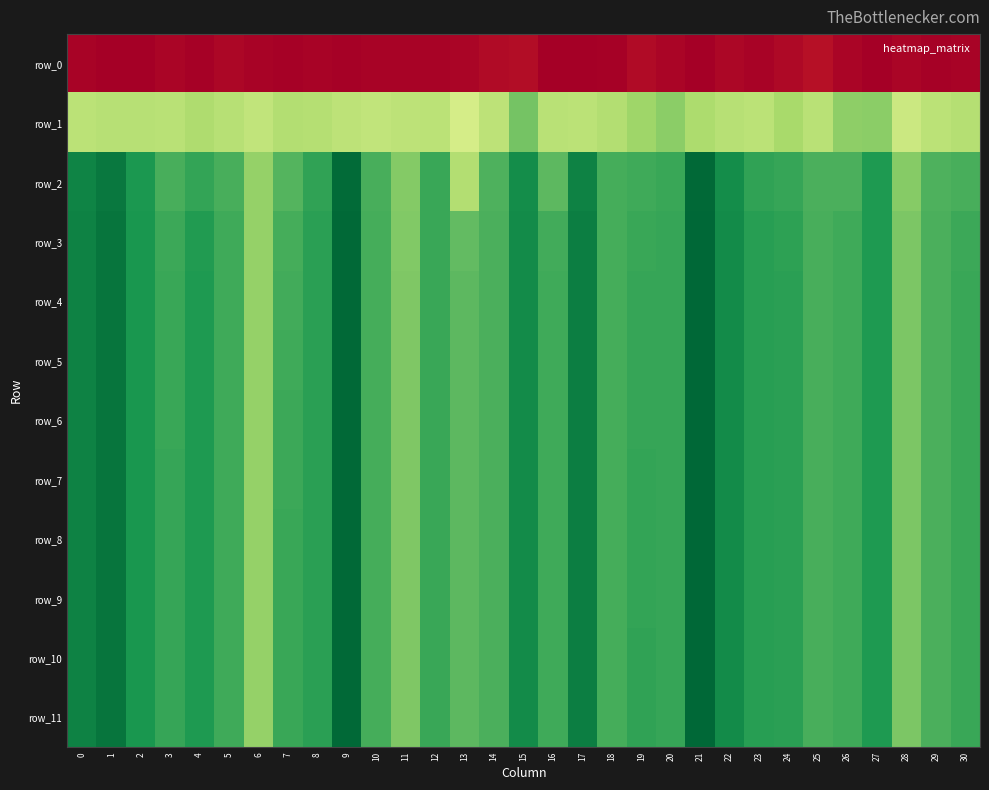

Is it true that row_10 equals 46.3 at 27?

False